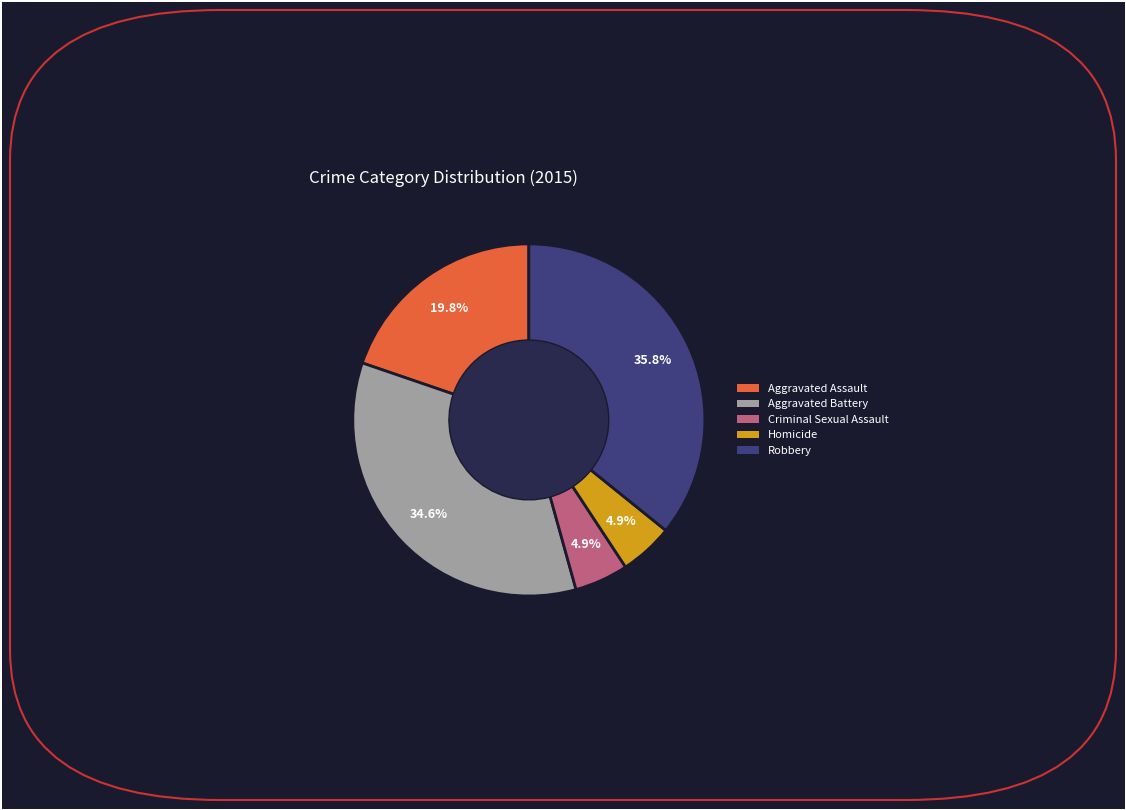

To the nearest percent, what percentage of the pie is Aggravated Battery?

35%